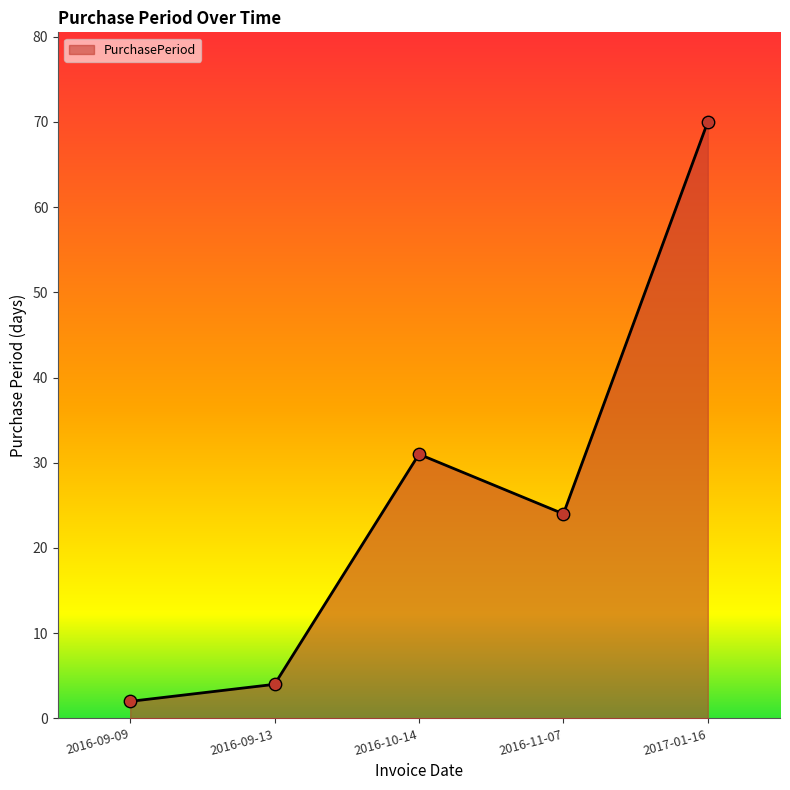

Which has a higher value, 2016-11-07 or 2016-10-14?

2016-10-14